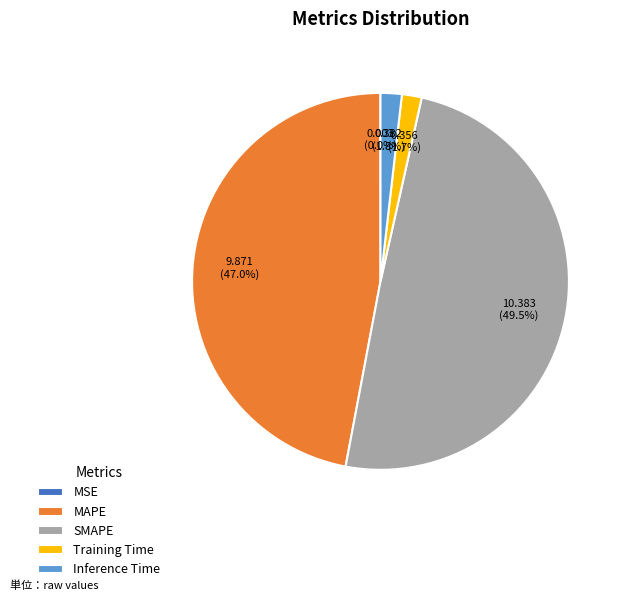

Is Training Time the majority of the pie?

No